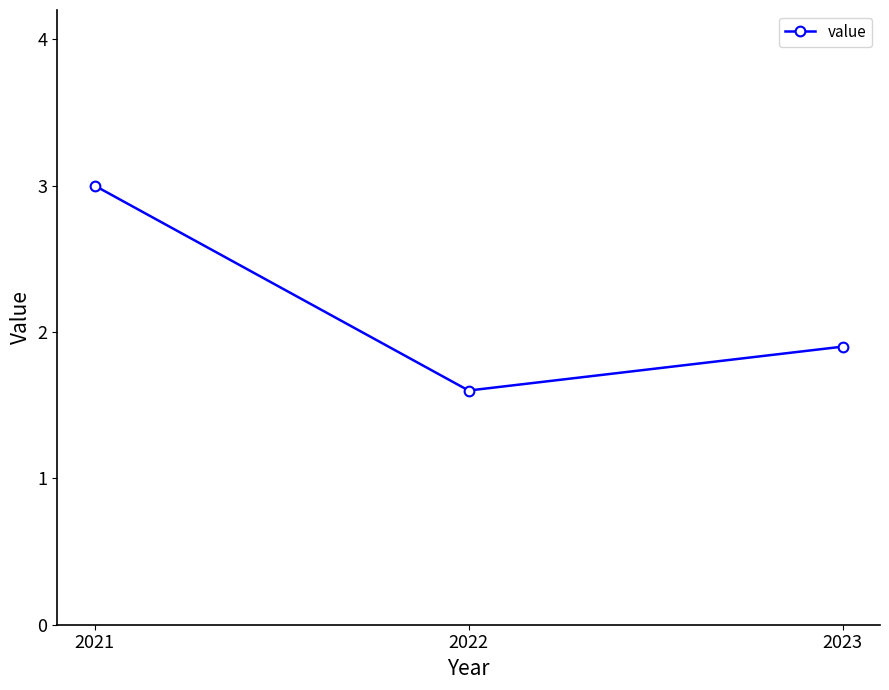

Reading left to right, extract all data points from this chart.

2021=3.0	2022=1.6	2023=1.9